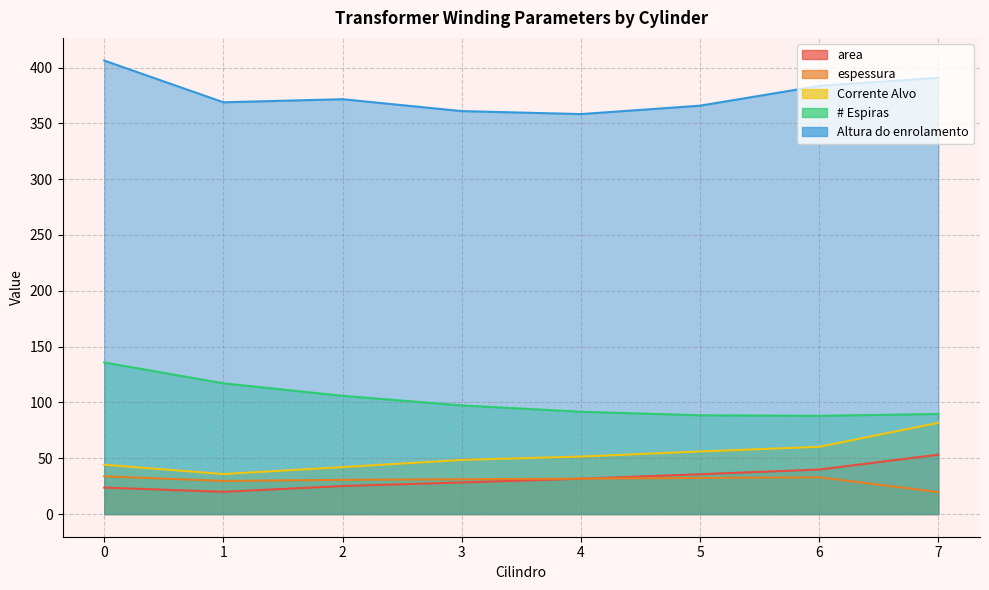

The espessura series shows 19.8 at 4. True or false?

False